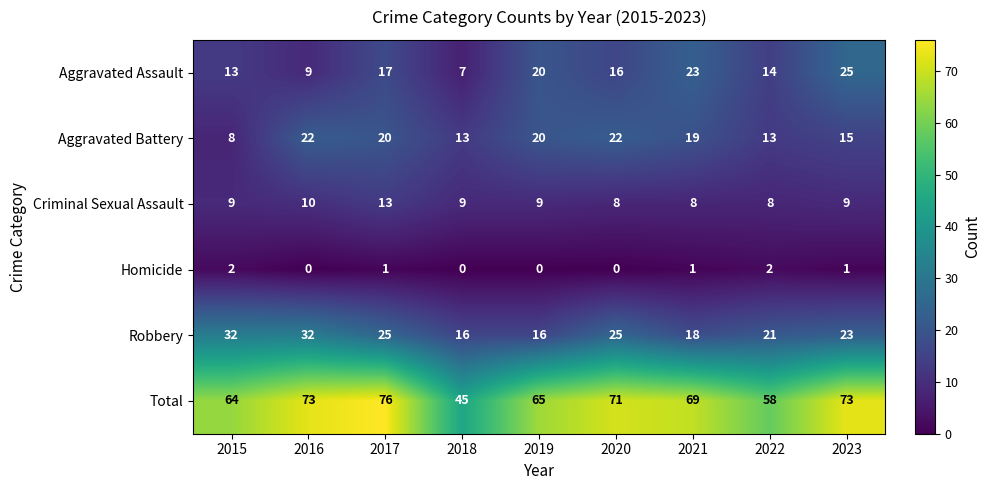

What is the average value of the Aggravated Assault series?

16